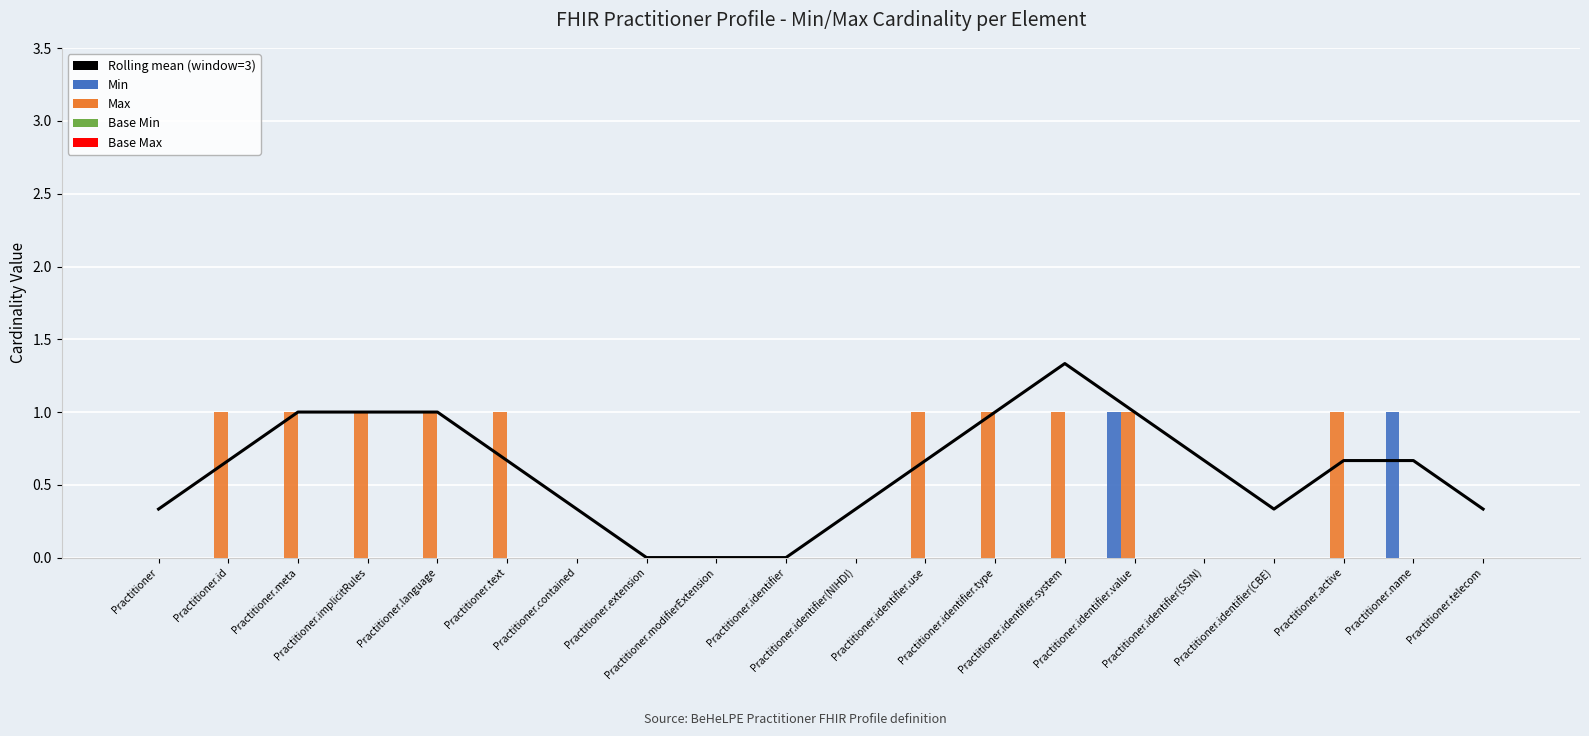

At which category is the sum across all series the highest?

Practitioner.identifier.value